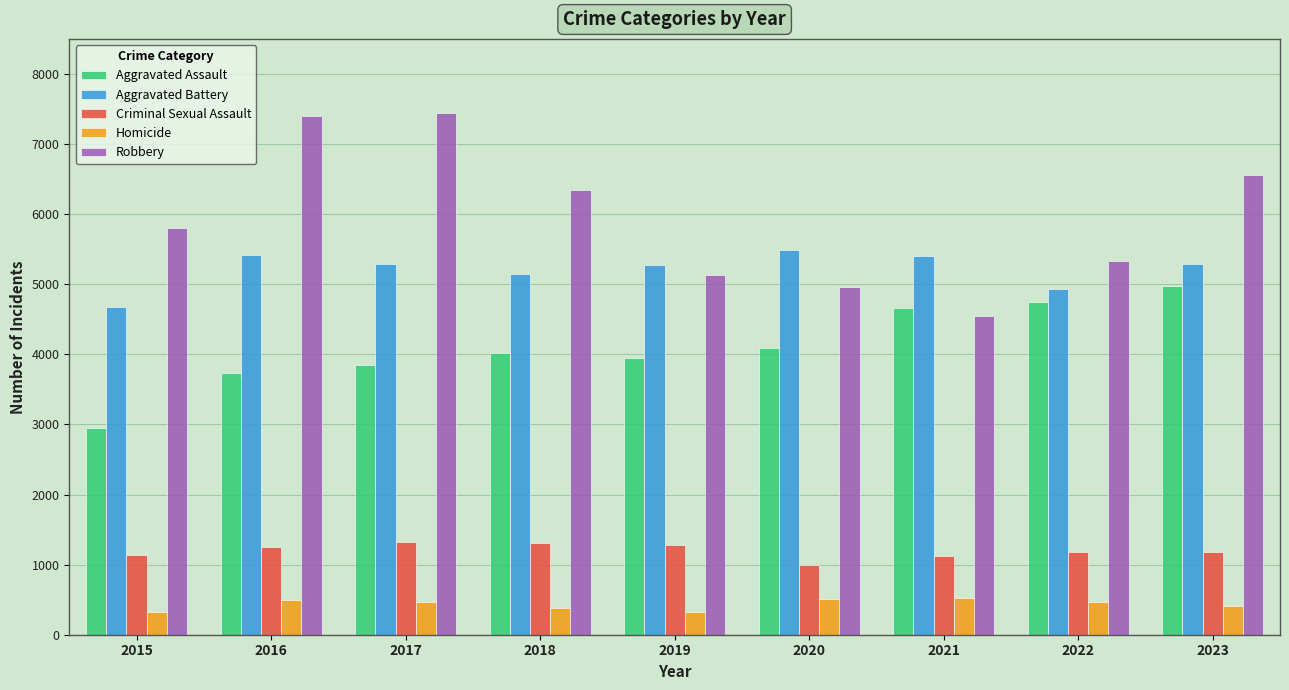

List the series in order of their peak value, lowest first.

Homicide, Criminal Sexual Assault, Aggravated Assault, Aggravated Battery, Robbery